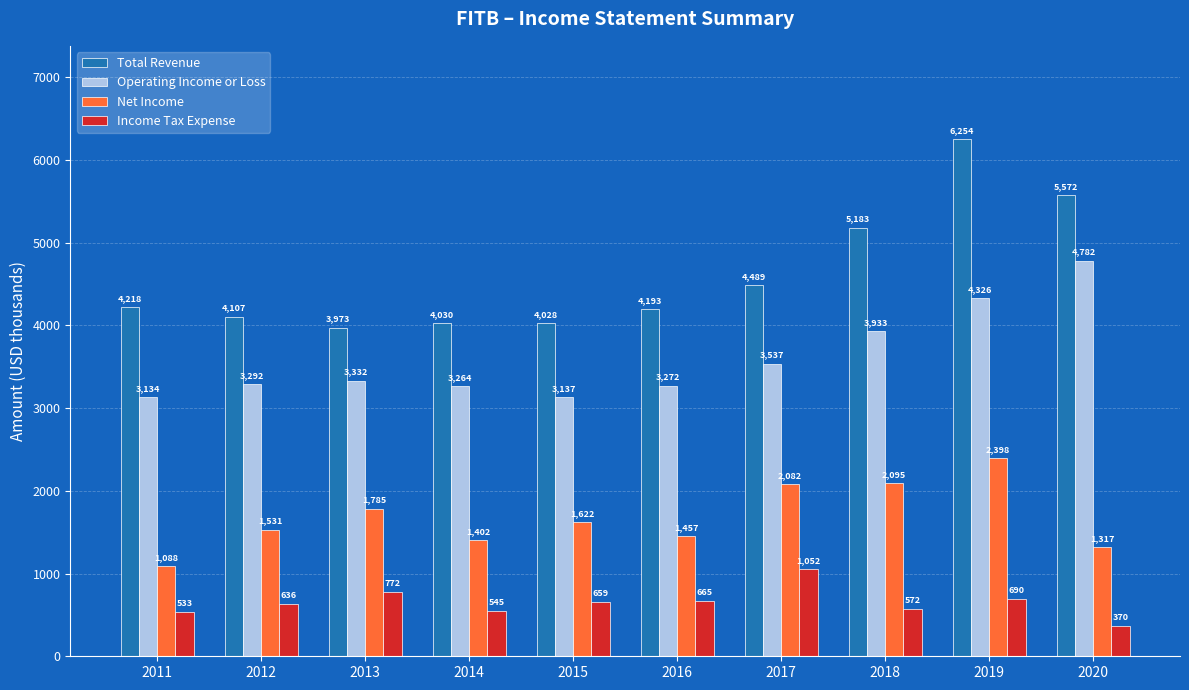

Which series changed the most between 2011 and 2012?

Net Income